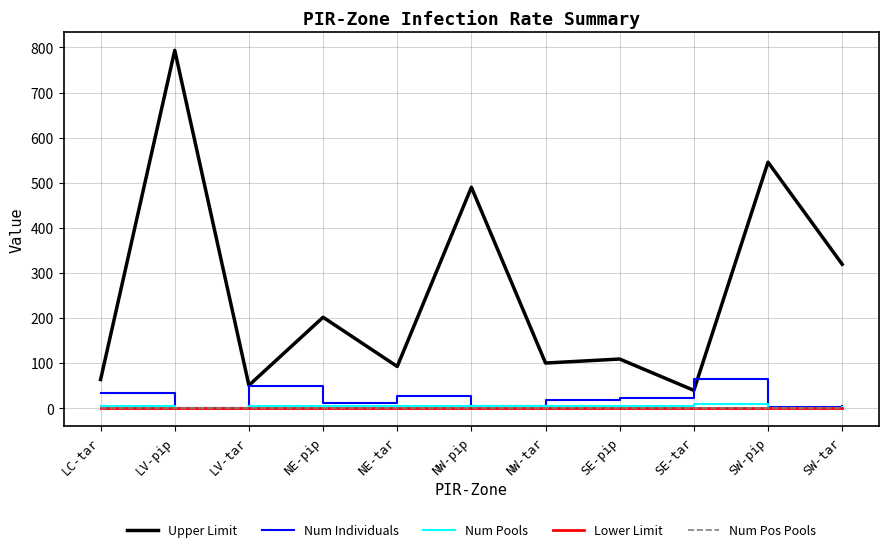

What is the label of the 4th point from the left?

NE-pip